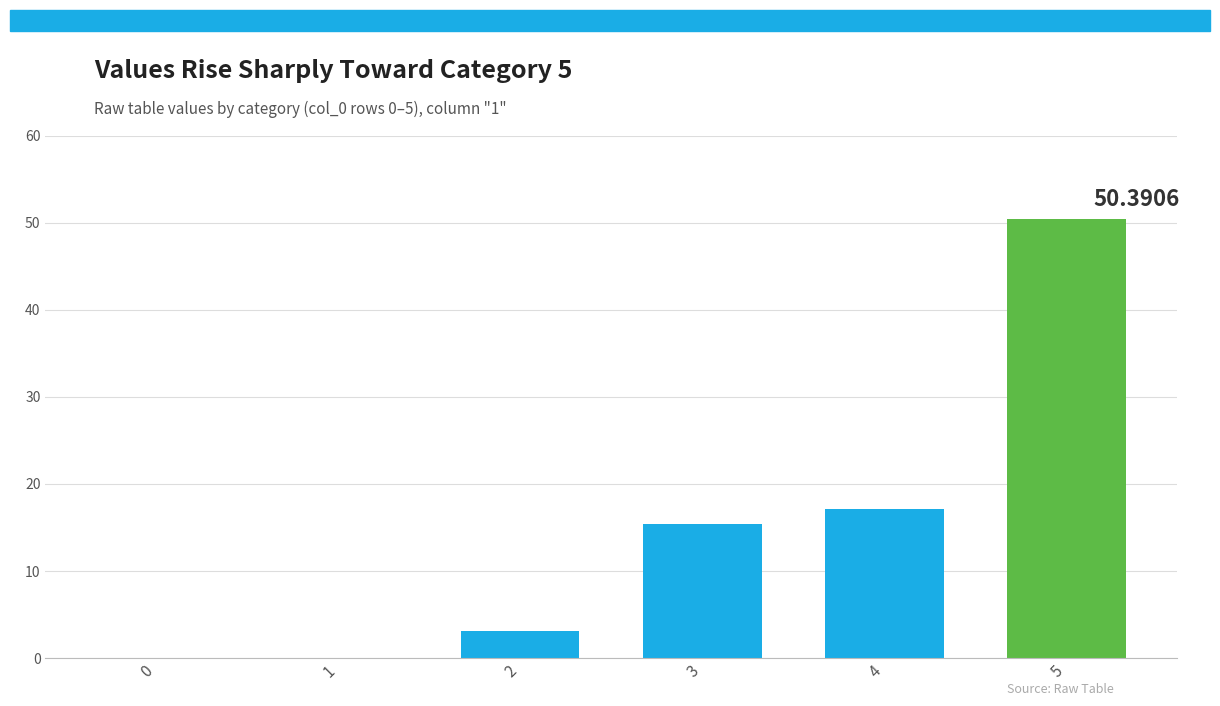

Reading right to left, list all the values displayed in this chart.

50.4	17.1	15.4	3.1	0.0	0.0